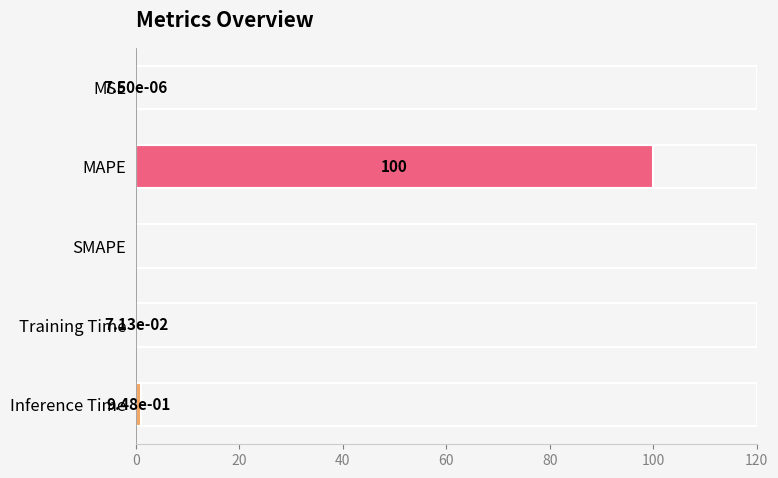

Which category has the highest value across all series?

MAPE